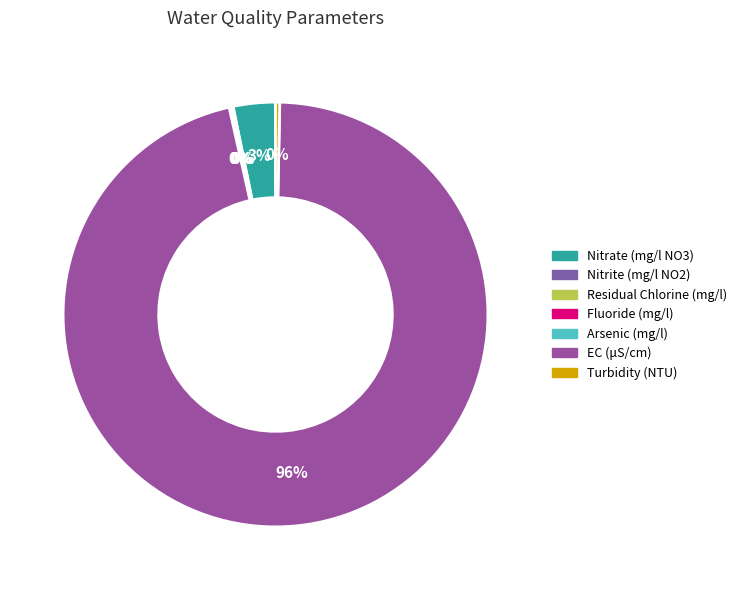

Is the sum of Nitrite (mg/l NO2) and Fluoride (mg/l) greater than half?

No